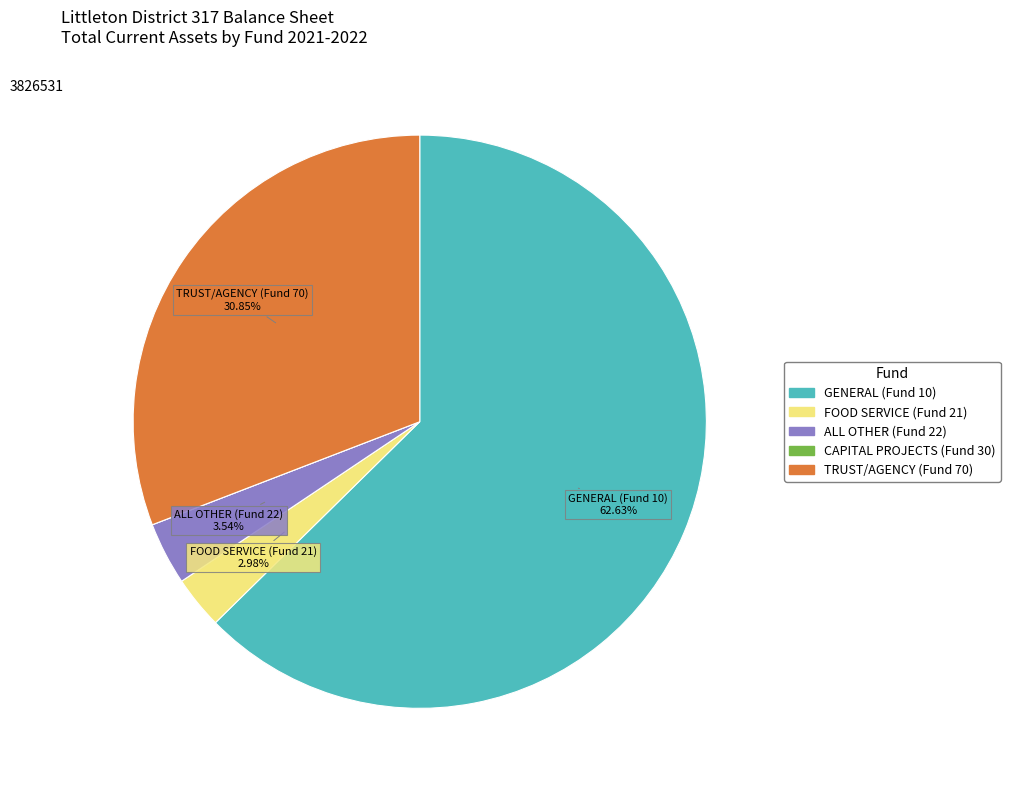

What percentage is the ALL OTHER (Fund 22) slice, to the nearest percent?

4%